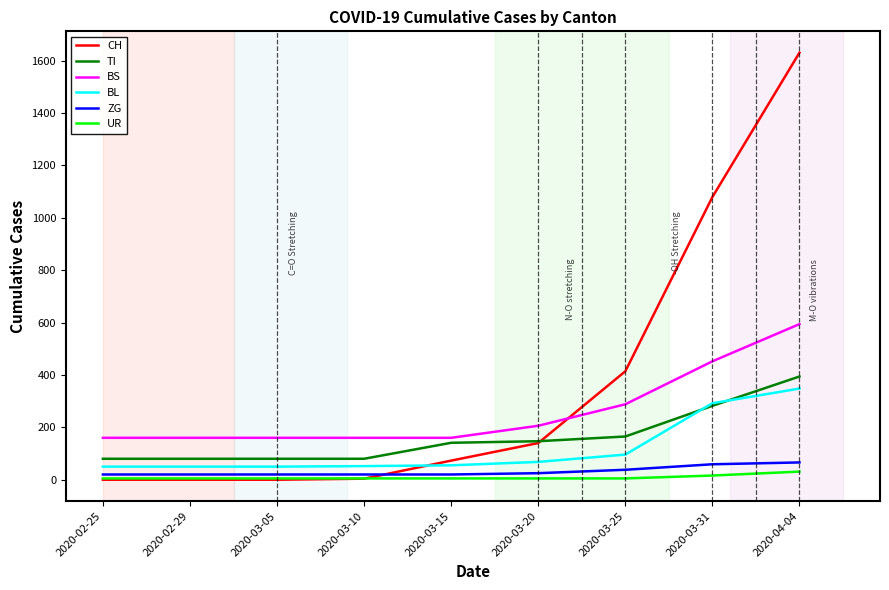

Does the chart have visible grid lines?

No